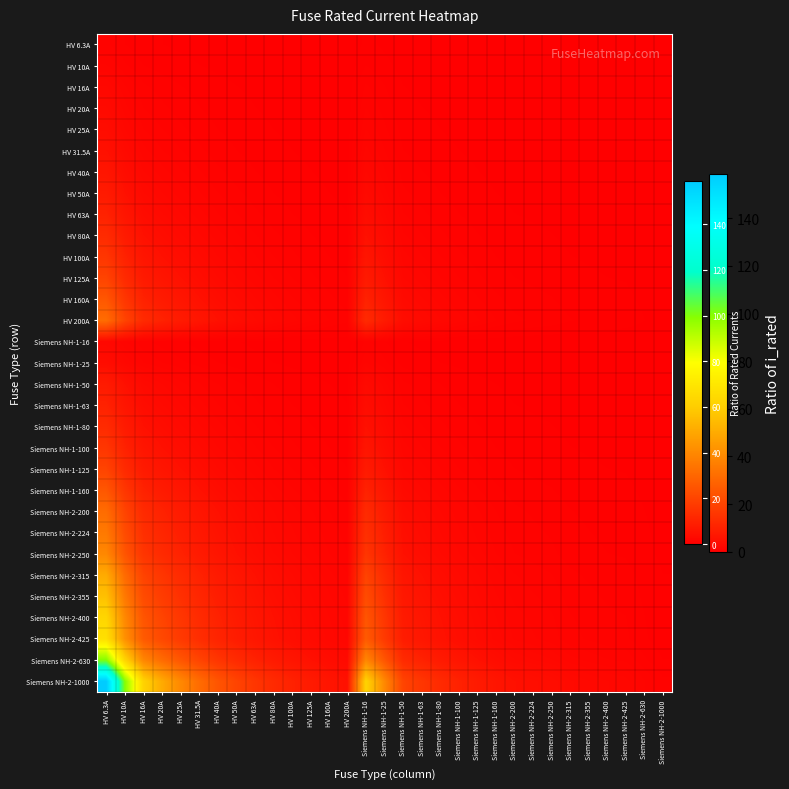

Reading left to right, what are all the values shown in this chart?

HV 6.3A: HV 6.3A=1.0	HV 10A=0.6	HV 16A=0.4	HV 20A=0.3	HV 25A=0.3	HV 31.5A=0.2	HV 40A=0.2	HV 50A=0.1	HV 63A=0.1	HV 80A=0.1	HV 100A=0.1	HV 125A=0.1	HV 160A=0.0	HV 200A=0.0	Siemens NH-1-16=0.4	Siemens NH-1-25=0.3	Siemens NH-1-50=0.1	Siemens NH-1-63=0.1	Siemens NH-1-80=0.1	Siemens NH-1-100=0.1	Siemens NH-1-125=0.1	Siemens NH-1-160=0.0	Siemens NH-2-200=0.0	Siemens NH-2-224=0.0	Siemens NH-2-250=0.0	Siemens NH-2-315=0.0	Siemens NH-2-355=0.0	Siemens NH-2-400=0.0	Siemens NH-2-425=0.0	Siemens NH-2-630=0.0	Siemens NH-2-1000=0.0
HV 10A: HV 6.3A=1.6	HV 10A=1.0	HV 16A=0.6	HV 20A=0.5	HV 25A=0.4	HV 31.5A=0.3	HV 40A=0.2	HV 50A=0.2	HV 63A=0.2	HV 80A=0.1	HV 100A=0.1	HV 125A=0.1	HV 160A=0.1	HV 200A=0.1	Siemens NH-1-16=0.6	Siemens NH-1-25=0.4	Siemens NH-1-50=0.2	Siemens NH-1-63=0.2	Siemens NH-1-80=0.1	Siemens NH-1-100=0.1	Siemens NH-1-125=0.1	Siemens NH-1-160=0.1	Siemens NH-2-200=0.1	Siemens NH-2-224=0.0	Siemens NH-2-250=0.0	Siemens NH-2-315=0.0	Siemens NH-2-355=0.0	Siemens NH-2-400=0.0	Siemens NH-2-425=0.0	Siemens NH-2-630=0.0	Siemens NH-2-1000=0.0
HV 16A: HV 6.3A=2.5	HV 10A=1.6	HV 16A=1.0	HV 20A=0.8	HV 25A=0.6	HV 31.5A=0.5	HV 40A=0.4	HV 50A=0.3	HV 63A=0.3	HV 80A=0.2	HV 100A=0.2	HV 125A=0.1	HV 160A=0.1	HV 200A=0.1	Siemens NH-1-16=1.0	Siemens NH-1-25=0.6	Siemens NH-1-50=0.3	Siemens NH-1-63=0.3	Siemens NH-1-80=0.2	Siemens NH-1-100=0.2	Siemens NH-1-125=0.1	Siemens NH-1-160=0.1	Siemens NH-2-200=0.1	Siemens NH-2-224=0.1	Siemens NH-2-250=0.1	Siemens NH-2-315=0.1	Siemens NH-2-355=0.0	Siemens NH-2-400=0.0	Siemens NH-2-425=0.0	Siemens NH-2-630=0.0	Siemens NH-2-1000=0.0
HV 20A: HV 6.3A=3.2	HV 10A=2.0	HV 16A=1.2	HV 20A=1.0	HV 25A=0.8	HV 31.5A=0.6	HV 40A=0.5	HV 50A=0.4	HV 63A=0.3	HV 80A=0.2	HV 100A=0.2	HV 125A=0.2	HV 160A=0.1	HV 200A=0.1	Siemens NH-1-16=1.2	Siemens NH-1-25=0.8	Siemens NH-1-50=0.4	Siemens NH-1-63=0.3	Siemens NH-1-80=0.2	Siemens NH-1-100=0.2	Siemens NH-1-125=0.2	Siemens NH-1-160=0.1	Siemens NH-2-200=0.1	Siemens NH-2-224=0.1	Siemens NH-2-250=0.1	Siemens NH-2-315=0.1	Siemens NH-2-355=0.1	Siemens NH-2-400=0.1	Siemens NH-2-425=0.0	Siemens NH-2-630=0.0	Siemens NH-2-1000=0.0
HV 25A: HV 6.3A=4.0	HV 10A=2.5	HV 16A=1.6	HV 20A=1.2	HV 25A=1.0	HV 31.5A=0.8	HV 40A=0.6	HV 50A=0.5	HV 63A=0.4	HV 80A=0.3	HV 100A=0.2	HV 125A=0.2	HV 160A=0.2	HV 200A=0.1	Siemens NH-1-16=1.6	Siemens NH-1-25=1.0	Siemens NH-1-50=0.5	Siemens NH-1-63=0.4	Siemens NH-1-80=0.3	Siemens NH-1-100=0.2	Siemens NH-1-125=0.2	Siemens NH-1-160=0.2	Siemens NH-2-200=0.1	Siemens NH-2-224=0.1	Siemens NH-2-250=0.1	Siemens NH-2-315=0.1	Siemens NH-2-355=0.1	Siemens NH-2-400=0.1	Siemens NH-2-425=0.1	Siemens NH-2-630=0.0	Siemens NH-2-1000=0.0
HV 31.5A: HV 6.3A=5.0	HV 10A=3.1	HV 16A=2.0	HV 20A=1.6	HV 25A=1.3	HV 31.5A=1.0	HV 40A=0.8	HV 50A=0.6	HV 63A=0.5	HV 80A=0.4	HV 100A=0.3	HV 125A=0.3	HV 160A=0.2	HV 200A=0.2	Siemens NH-1-16=2.0	Siemens NH-1-25=1.3	Siemens NH-1-50=0.6	Siemens NH-1-63=0.5	Siemens NH-1-80=0.4	Siemens NH-1-100=0.3	Siemens NH-1-125=0.3	Siemens NH-1-160=0.2	Siemens NH-2-200=0.2	Siemens NH-2-224=0.1	Siemens NH-2-250=0.1	Siemens NH-2-315=0.1	Siemens NH-2-355=0.1	Siemens NH-2-400=0.1	Siemens NH-2-425=0.1	Siemens NH-2-630=0.1	Siemens NH-2-1000=0.0
HV 40A: HV 6.3A=6.3	HV 10A=4.0	HV 16A=2.5	HV 20A=2.0	HV 25A=1.6	HV 31.5A=1.3	HV 40A=1.0	HV 50A=0.8	HV 63A=0.6	HV 80A=0.5	HV 100A=0.4	HV 125A=0.3	HV 160A=0.2	HV 200A=0.2	Siemens NH-1-16=2.5	Siemens NH-1-25=1.6	Siemens NH-1-50=0.8	Siemens NH-1-63=0.6	Siemens NH-1-80=0.5	Siemens NH-1-100=0.4	Siemens NH-1-125=0.3	Siemens NH-1-160=0.2	Siemens NH-2-200=0.2	Siemens NH-2-224=0.2	Siemens NH-2-250=0.2	Siemens NH-2-315=0.1	Siemens NH-2-355=0.1	Siemens NH-2-400=0.1	Siemens NH-2-425=0.1	Siemens NH-2-630=0.1	Siemens NH-2-1000=0.0
HV 50A: HV 6.3A=7.9	HV 10A=5.0	HV 16A=3.1	HV 20A=2.5	HV 25A=2.0	HV 31.5A=1.6	HV 40A=1.2	HV 50A=1.0	HV 63A=0.8	HV 80A=0.6	HV 100A=0.5	HV 125A=0.4	HV 160A=0.3	HV 200A=0.2	Siemens NH-1-16=3.1	Siemens NH-1-25=2.0	Siemens NH-1-50=1.0	Siemens NH-1-63=0.8	Siemens NH-1-80=0.6	Siemens NH-1-100=0.5	Siemens NH-1-125=0.4	Siemens NH-1-160=0.3	Siemens NH-2-200=0.2	Siemens NH-2-224=0.2	Siemens NH-2-250=0.2	Siemens NH-2-315=0.2	Siemens NH-2-355=0.1	Siemens NH-2-400=0.1	Siemens NH-2-425=0.1	Siemens NH-2-630=0.1	Siemens NH-2-1000=0.1
HV 63A: HV 6.3A=10.0	HV 10A=6.3	HV 16A=3.9	HV 20A=3.1	HV 25A=2.5	HV 31.5A=2.0	HV 40A=1.6	HV 50A=1.3	HV 63A=1.0	HV 80A=0.8	HV 100A=0.6	HV 125A=0.5	HV 160A=0.4	HV 200A=0.3	Siemens NH-1-16=3.9	Siemens NH-1-25=2.5	Siemens NH-1-50=1.3	Siemens NH-1-63=1.0	Siemens NH-1-80=0.8	Siemens NH-1-100=0.6	Siemens NH-1-125=0.5	Siemens NH-1-160=0.4	Siemens NH-2-200=0.3	Siemens NH-2-224=0.3	Siemens NH-2-250=0.3	Siemens NH-2-315=0.2	Siemens NH-2-355=0.2	Siemens NH-2-400=0.2	Siemens NH-2-425=0.1	Siemens NH-2-630=0.1	Siemens NH-2-1000=0.1
HV 80A: HV 6.3A=12.7	HV 10A=8.0	HV 16A=5.0	HV 20A=4.0	HV 25A=3.2	HV 31.5A=2.5	HV 40A=2.0	HV 50A=1.6	HV 63A=1.3	HV 80A=1.0	HV 100A=0.8	HV 125A=0.6	HV 160A=0.5	HV 200A=0.4	Siemens NH-1-16=5.0	Siemens NH-1-25=3.2	Siemens NH-1-50=1.6	Siemens NH-1-63=1.3	Siemens NH-1-80=1.0	Siemens NH-1-100=0.8	Siemens NH-1-125=0.6	Siemens NH-1-160=0.5	Siemens NH-2-200=0.4	Siemens NH-2-224=0.4	Siemens NH-2-250=0.3	Siemens NH-2-315=0.3	Siemens NH-2-355=0.2	Siemens NH-2-400=0.2	Siemens NH-2-425=0.2	Siemens NH-2-630=0.1	Siemens NH-2-1000=0.1
HV 100A: HV 6.3A=15.9	HV 10A=10.0	HV 16A=6.2	HV 20A=5.0	HV 25A=4.0	HV 31.5A=3.2	HV 40A=2.5	HV 50A=2.0	HV 63A=1.6	HV 80A=1.2	HV 100A=1.0	HV 125A=0.8	HV 160A=0.6	HV 200A=0.5	Siemens NH-1-16=6.2	Siemens NH-1-25=4.0	Siemens NH-1-50=2.0	Siemens NH-1-63=1.6	Siemens NH-1-80=1.2	Siemens NH-1-100=1.0	Siemens NH-1-125=0.8	Siemens NH-1-160=0.6	Siemens NH-2-200=0.5	Siemens NH-2-224=0.4	Siemens NH-2-250=0.4	Siemens NH-2-315=0.3	Siemens NH-2-355=0.3	Siemens NH-2-400=0.2	Siemens NH-2-425=0.2	Siemens NH-2-630=0.2	Siemens NH-2-1000=0.1
HV 125A: HV 6.3A=19.8	HV 10A=12.5	HV 16A=7.8	HV 20A=6.2	HV 25A=5.0	HV 31.5A=4.0	HV 40A=3.1	HV 50A=2.5	HV 63A=2.0	HV 80A=1.6	HV 100A=1.2	HV 125A=1.0	HV 160A=0.8	HV 200A=0.6	Siemens NH-1-16=7.8	Siemens NH-1-25=5.0	Siemens NH-1-50=2.5	Siemens NH-1-63=2.0	Siemens NH-1-80=1.6	Siemens NH-1-100=1.2	Siemens NH-1-125=1.0	Siemens NH-1-160=0.8	Siemens NH-2-200=0.6	Siemens NH-2-224=0.6	Siemens NH-2-250=0.5	Siemens NH-2-315=0.4	Siemens NH-2-355=0.4	Siemens NH-2-400=0.3	Siemens NH-2-425=0.3	Siemens NH-2-630=0.2	Siemens NH-2-1000=0.1
HV 160A: HV 6.3A=25.4	HV 10A=16.0	HV 16A=10.0	HV 20A=8.0	HV 25A=6.4	HV 31.5A=5.1	HV 40A=4.0	HV 50A=3.2	HV 63A=2.5	HV 80A=2.0	HV 100A=1.6	HV 125A=1.3	HV 160A=1.0	HV 200A=0.8	Siemens NH-1-16=10.0	Siemens NH-1-25=6.4	Siemens NH-1-50=3.2	Siemens NH-1-63=2.5	Siemens NH-1-80=2.0	Siemens NH-1-100=1.6	Siemens NH-1-125=1.3	Siemens NH-1-160=1.0	Siemens NH-2-200=0.8	Siemens NH-2-224=0.7	Siemens NH-2-250=0.6	Siemens NH-2-315=0.5	Siemens NH-2-355=0.5	Siemens NH-2-400=0.4	Siemens NH-2-425=0.4	Siemens NH-2-630=0.3	Siemens NH-2-1000=0.2
HV 200A: HV 6.3A=31.7	HV 10A=20.0	HV 16A=12.5	HV 20A=10.0	HV 25A=8.0	HV 31.5A=6.3	HV 40A=5.0	HV 50A=4.0	HV 63A=3.2	HV 80A=2.5	HV 100A=2.0	HV 125A=1.6	HV 160A=1.2	HV 200A=1.0	Siemens NH-1-16=12.5	Siemens NH-1-25=8.0	Siemens NH-1-50=4.0	Siemens NH-1-63=3.2	Siemens NH-1-80=2.5	Siemens NH-1-100=2.0	Siemens NH-1-125=1.6	Siemens NH-1-160=1.2	Siemens NH-2-200=1.0	Siemens NH-2-224=0.9	Siemens NH-2-250=0.8	Siemens NH-2-315=0.6	Siemens NH-2-355=0.6	Siemens NH-2-400=0.5	Siemens NH-2-425=0.5	Siemens NH-2-630=0.3	Siemens NH-2-1000=0.2
Siemens NH-1-16: HV 6.3A=2.5	HV 10A=1.6	HV 16A=1.0	HV 20A=0.8	HV 25A=0.6	HV 31.5A=0.5	HV 40A=0.4	HV 50A=0.3	HV 63A=0.3	HV 80A=0.2	HV 100A=0.2	HV 125A=0.1	HV 160A=0.1	HV 200A=0.1	Siemens NH-1-16=1.0	Siemens NH-1-25=0.6	Siemens NH-1-50=0.3	Siemens NH-1-63=0.3	Siemens NH-1-80=0.2	Siemens NH-1-100=0.2	Siemens NH-1-125=0.1	Siemens NH-1-160=0.1	Siemens NH-2-200=0.1	Siemens NH-2-224=0.1	Siemens NH-2-250=0.1	Siemens NH-2-315=0.1	Siemens NH-2-355=0.0	Siemens NH-2-400=0.0	Siemens NH-2-425=0.0	Siemens NH-2-630=0.0	Siemens NH-2-1000=0.0
Siemens NH-1-25: HV 6.3A=4.0	HV 10A=2.5	HV 16A=1.6	HV 20A=1.2	HV 25A=1.0	HV 31.5A=0.8	HV 40A=0.6	HV 50A=0.5	HV 63A=0.4	HV 80A=0.3	HV 100A=0.2	HV 125A=0.2	HV 160A=0.2	HV 200A=0.1	Siemens NH-1-16=1.6	Siemens NH-1-25=1.0	Siemens NH-1-50=0.5	Siemens NH-1-63=0.4	Siemens NH-1-80=0.3	Siemens NH-1-100=0.2	Siemens NH-1-125=0.2	Siemens NH-1-160=0.2	Siemens NH-2-200=0.1	Siemens NH-2-224=0.1	Siemens NH-2-250=0.1	Siemens NH-2-315=0.1	Siemens NH-2-355=0.1	Siemens NH-2-400=0.1	Siemens NH-2-425=0.1	Siemens NH-2-630=0.0	Siemens NH-2-1000=0.0
Siemens NH-1-50: HV 6.3A=7.9	HV 10A=5.0	HV 16A=3.1	HV 20A=2.5	HV 25A=2.0	HV 31.5A=1.6	HV 40A=1.2	HV 50A=1.0	HV 63A=0.8	HV 80A=0.6	HV 100A=0.5	HV 125A=0.4	HV 160A=0.3	HV 200A=0.2	Siemens NH-1-16=3.1	Siemens NH-1-25=2.0	Siemens NH-1-50=1.0	Siemens NH-1-63=0.8	Siemens NH-1-80=0.6	Siemens NH-1-100=0.5	Siemens NH-1-125=0.4	Siemens NH-1-160=0.3	Siemens NH-2-200=0.2	Siemens NH-2-224=0.2	Siemens NH-2-250=0.2	Siemens NH-2-315=0.2	Siemens NH-2-355=0.1	Siemens NH-2-400=0.1	Siemens NH-2-425=0.1	Siemens NH-2-630=0.1	Siemens NH-2-1000=0.1
Siemens NH-1-63: HV 6.3A=10.0	HV 10A=6.3	HV 16A=3.9	HV 20A=3.1	HV 25A=2.5	HV 31.5A=2.0	HV 40A=1.6	HV 50A=1.3	HV 63A=1.0	HV 80A=0.8	HV 100A=0.6	HV 125A=0.5	HV 160A=0.4	HV 200A=0.3	Siemens NH-1-16=3.9	Siemens NH-1-25=2.5	Siemens NH-1-50=1.3	Siemens NH-1-63=1.0	Siemens NH-1-80=0.8	Siemens NH-1-100=0.6	Siemens NH-1-125=0.5	Siemens NH-1-160=0.4	Siemens NH-2-200=0.3	Siemens NH-2-224=0.3	Siemens NH-2-250=0.3	Siemens NH-2-315=0.2	Siemens NH-2-355=0.2	Siemens NH-2-400=0.2	Siemens NH-2-425=0.1	Siemens NH-2-630=0.1	Siemens NH-2-1000=0.1
Siemens NH-1-80: HV 6.3A=12.7	HV 10A=8.0	HV 16A=5.0	HV 20A=4.0	HV 25A=3.2	HV 31.5A=2.5	HV 40A=2.0	HV 50A=1.6	HV 63A=1.3	HV 80A=1.0	HV 100A=0.8	HV 125A=0.6	HV 160A=0.5	HV 200A=0.4	Siemens NH-1-16=5.0	Siemens NH-1-25=3.2	Siemens NH-1-50=1.6	Siemens NH-1-63=1.3	Siemens NH-1-80=1.0	Siemens NH-1-100=0.8	Siemens NH-1-125=0.6	Siemens NH-1-160=0.5	Siemens NH-2-200=0.4	Siemens NH-2-224=0.4	Siemens NH-2-250=0.3	Siemens NH-2-315=0.3	Siemens NH-2-355=0.2	Siemens NH-2-400=0.2	Siemens NH-2-425=0.2	Siemens NH-2-630=0.1	Siemens NH-2-1000=0.1
Siemens NH-1-100: HV 6.3A=15.9	HV 10A=10.0	HV 16A=6.2	HV 20A=5.0	HV 25A=4.0	HV 31.5A=3.2	HV 40A=2.5	HV 50A=2.0	HV 63A=1.6	HV 80A=1.2	HV 100A=1.0	HV 125A=0.8	HV 160A=0.6	HV 200A=0.5	Siemens NH-1-16=6.2	Siemens NH-1-25=4.0	Siemens NH-1-50=2.0	Siemens NH-1-63=1.6	Siemens NH-1-80=1.2	Siemens NH-1-100=1.0	Siemens NH-1-125=0.8	Siemens NH-1-160=0.6	Siemens NH-2-200=0.5	Siemens NH-2-224=0.4	Siemens NH-2-250=0.4	Siemens NH-2-315=0.3	Siemens NH-2-355=0.3	Siemens NH-2-400=0.2	Siemens NH-2-425=0.2	Siemens NH-2-630=0.2	Siemens NH-2-1000=0.1
Siemens NH-1-125: HV 6.3A=19.8	HV 10A=12.5	HV 16A=7.8	HV 20A=6.2	HV 25A=5.0	HV 31.5A=4.0	HV 40A=3.1	HV 50A=2.5	HV 63A=2.0	HV 80A=1.6	HV 100A=1.2	HV 125A=1.0	HV 160A=0.8	HV 200A=0.6	Siemens NH-1-16=7.8	Siemens NH-1-25=5.0	Siemens NH-1-50=2.5	Siemens NH-1-63=2.0	Siemens NH-1-80=1.6	Siemens NH-1-100=1.2	Siemens NH-1-125=1.0	Siemens NH-1-160=0.8	Siemens NH-2-200=0.6	Siemens NH-2-224=0.6	Siemens NH-2-250=0.5	Siemens NH-2-315=0.4	Siemens NH-2-355=0.4	Siemens NH-2-400=0.3	Siemens NH-2-425=0.3	Siemens NH-2-630=0.2	Siemens NH-2-1000=0.1
Siemens NH-1-160: HV 6.3A=25.4	HV 10A=16.0	HV 16A=10.0	HV 20A=8.0	HV 25A=6.4	HV 31.5A=5.1	HV 40A=4.0	HV 50A=3.2	HV 63A=2.5	HV 80A=2.0	HV 100A=1.6	HV 125A=1.3	HV 160A=1.0	HV 200A=0.8	Siemens NH-1-16=10.0	Siemens NH-1-25=6.4	Siemens NH-1-50=3.2	Siemens NH-1-63=2.5	Siemens NH-1-80=2.0	Siemens NH-1-100=1.6	Siemens NH-1-125=1.3	Siemens NH-1-160=1.0	Siemens NH-2-200=0.8	Siemens NH-2-224=0.7	Siemens NH-2-250=0.6	Siemens NH-2-315=0.5	Siemens NH-2-355=0.5	Siemens NH-2-400=0.4	Siemens NH-2-425=0.4	Siemens NH-2-630=0.3	Siemens NH-2-1000=0.2
Siemens NH-2-200: HV 6.3A=31.7	HV 10A=20.0	HV 16A=12.5	HV 20A=10.0	HV 25A=8.0	HV 31.5A=6.3	HV 40A=5.0	HV 50A=4.0	HV 63A=3.2	HV 80A=2.5	HV 100A=2.0	HV 125A=1.6	HV 160A=1.2	HV 200A=1.0	Siemens NH-1-16=12.5	Siemens NH-1-25=8.0	Siemens NH-1-50=4.0	Siemens NH-1-63=3.2	Siemens NH-1-80=2.5	Siemens NH-1-100=2.0	Siemens NH-1-125=1.6	Siemens NH-1-160=1.2	Siemens NH-2-200=1.0	Siemens NH-2-224=0.9	Siemens NH-2-250=0.8	Siemens NH-2-315=0.6	Siemens NH-2-355=0.6	Siemens NH-2-400=0.5	Siemens NH-2-425=0.5	Siemens NH-2-630=0.3	Siemens NH-2-1000=0.2
Siemens NH-2-224: HV 6.3A=35.6	HV 10A=22.4	HV 16A=14.0	HV 20A=11.2	HV 25A=9.0	HV 31.5A=7.1	HV 40A=5.6	HV 50A=4.5	HV 63A=3.6	HV 80A=2.8	HV 100A=2.2	HV 125A=1.8	HV 160A=1.4	HV 200A=1.1	Siemens NH-1-16=14.0	Siemens NH-1-25=9.0	Siemens NH-1-50=4.5	Siemens NH-1-63=3.6	Siemens NH-1-80=2.8	Siemens NH-1-100=2.2	Siemens NH-1-125=1.8	Siemens NH-1-160=1.4	Siemens NH-2-200=1.1	Siemens NH-2-224=1.0	Siemens NH-2-250=0.9	Siemens NH-2-315=0.7	Siemens NH-2-355=0.6	Siemens NH-2-400=0.6	Siemens NH-2-425=0.5	Siemens NH-2-630=0.4	Siemens NH-2-1000=0.2
Siemens NH-2-250: HV 6.3A=39.7	HV 10A=25.0	HV 16A=15.6	HV 20A=12.5	HV 25A=10.0	HV 31.5A=7.9	HV 40A=6.2	HV 50A=5.0	HV 63A=4.0	HV 80A=3.1	HV 100A=2.5	HV 125A=2.0	HV 160A=1.6	HV 200A=1.2	Siemens NH-1-16=15.6	Siemens NH-1-25=10.0	Siemens NH-1-50=5.0	Siemens NH-1-63=4.0	Siemens NH-1-80=3.1	Siemens NH-1-100=2.5	Siemens NH-1-125=2.0	Siemens NH-1-160=1.6	Siemens NH-2-200=1.2	Siemens NH-2-224=1.1	Siemens NH-2-250=1.0	Siemens NH-2-315=0.8	Siemens NH-2-355=0.7	Siemens NH-2-400=0.6	Siemens NH-2-425=0.6	Siemens NH-2-630=0.4	Siemens NH-2-1000=0.2
Siemens NH-2-315: HV 6.3A=50.0	HV 10A=31.5	HV 16A=19.7	HV 20A=15.8	HV 25A=12.6	HV 31.5A=10.0	HV 40A=7.9	HV 50A=6.3	HV 63A=5.0	HV 80A=3.9	HV 100A=3.1	HV 125A=2.5	HV 160A=2.0	HV 200A=1.6	Siemens NH-1-16=19.7	Siemens NH-1-25=12.6	Siemens NH-1-50=6.3	Siemens NH-1-63=5.0	Siemens NH-1-80=3.9	Siemens NH-1-100=3.1	Siemens NH-1-125=2.5	Siemens NH-1-160=2.0	Siemens NH-2-200=1.6	Siemens NH-2-224=1.4	Siemens NH-2-250=1.3	Siemens NH-2-315=1.0	Siemens NH-2-355=0.9	Siemens NH-2-400=0.8	Siemens NH-2-425=0.7	Siemens NH-2-630=0.5	Siemens NH-2-1000=0.3
Siemens NH-2-355: HV 6.3A=56.3	HV 10A=35.5	HV 16A=22.2	HV 20A=17.8	HV 25A=14.2	HV 31.5A=11.3	HV 40A=8.9	HV 50A=7.1	HV 63A=5.6	HV 80A=4.4	HV 100A=3.5	HV 125A=2.8	HV 160A=2.2	HV 200A=1.8	Siemens NH-1-16=22.2	Siemens NH-1-25=14.2	Siemens NH-1-50=7.1	Siemens NH-1-63=5.6	Siemens NH-1-80=4.4	Siemens NH-1-100=3.5	Siemens NH-1-125=2.8	Siemens NH-1-160=2.2	Siemens NH-2-200=1.8	Siemens NH-2-224=1.6	Siemens NH-2-250=1.4	Siemens NH-2-315=1.1	Siemens NH-2-355=1.0	Siemens NH-2-400=0.9	Siemens NH-2-425=0.8	Siemens NH-2-630=0.6	Siemens NH-2-1000=0.4
Siemens NH-2-400: HV 6.3A=63.5	HV 10A=40.0	HV 16A=25.0	HV 20A=20.0	HV 25A=16.0	HV 31.5A=12.7	HV 40A=10.0	HV 50A=8.0	HV 63A=6.3	HV 80A=5.0	HV 100A=4.0	HV 125A=3.2	HV 160A=2.5	HV 200A=2.0	Siemens NH-1-16=25.0	Siemens NH-1-25=16.0	Siemens NH-1-50=8.0	Siemens NH-1-63=6.3	Siemens NH-1-80=5.0	Siemens NH-1-100=4.0	Siemens NH-1-125=3.2	Siemens NH-1-160=2.5	Siemens NH-2-200=2.0	Siemens NH-2-224=1.8	Siemens NH-2-250=1.6	Siemens NH-2-315=1.3	Siemens NH-2-355=1.1	Siemens NH-2-400=1.0	Siemens NH-2-425=0.9	Siemens NH-2-630=0.6	Siemens NH-2-1000=0.4
Siemens NH-2-425: HV 6.3A=67.5	HV 10A=42.5	HV 16A=26.6	HV 20A=21.2	HV 25A=17.0	HV 31.5A=13.5	HV 40A=10.6	HV 50A=8.5	HV 63A=6.7	HV 80A=5.3	HV 100A=4.2	HV 125A=3.4	HV 160A=2.7	HV 200A=2.1	Siemens NH-1-16=26.6	Siemens NH-1-25=17.0	Siemens NH-1-50=8.5	Siemens NH-1-63=6.7	Siemens NH-1-80=5.3	Siemens NH-1-100=4.2	Siemens NH-1-125=3.4	Siemens NH-1-160=2.7	Siemens NH-2-200=2.1	Siemens NH-2-224=1.9	Siemens NH-2-250=1.7	Siemens NH-2-315=1.3	Siemens NH-2-355=1.2	Siemens NH-2-400=1.1	Siemens NH-2-425=1.0	Siemens NH-2-630=0.7	Siemens NH-2-1000=0.4
Siemens NH-2-630: HV 6.3A=100.0	HV 10A=63.0	HV 16A=39.4	HV 20A=31.5	HV 25A=25.2	HV 31.5A=20.0	HV 40A=15.8	HV 50A=12.6	HV 63A=10.0	HV 80A=7.9	HV 100A=6.3	HV 125A=5.0	HV 160A=3.9	HV 200A=3.1	Siemens NH-1-16=39.4	Siemens NH-1-25=25.2	Siemens NH-1-50=12.6	Siemens NH-1-63=10.0	Siemens NH-1-80=7.9	Siemens NH-1-100=6.3	Siemens NH-1-125=5.0	Siemens NH-1-160=3.9	Siemens NH-2-200=3.1	Siemens NH-2-224=2.8	Siemens NH-2-250=2.5	Siemens NH-2-315=2.0	Siemens NH-2-355=1.8	Siemens NH-2-400=1.6	Siemens NH-2-425=1.5	Siemens NH-2-630=1.0	Siemens NH-2-1000=0.6
Siemens NH-2-1000: HV 6.3A=158.7	HV 10A=100.0	HV 16A=62.5	HV 20A=50.0	HV 25A=40.0	HV 31.5A=31.7	HV 40A=25.0	HV 50A=20.0	HV 63A=15.9	HV 80A=12.5	HV 100A=10.0	HV 125A=8.0	HV 160A=6.2	HV 200A=5.0	Siemens NH-1-16=62.5	Siemens NH-1-25=40.0	Siemens NH-1-50=20.0	Siemens NH-1-63=15.9	Siemens NH-1-80=12.5	Siemens NH-1-100=10.0	Siemens NH-1-125=8.0	Siemens NH-1-160=6.2	Siemens NH-2-200=5.0	Siemens NH-2-224=4.5	Siemens NH-2-250=4.0	Siemens NH-2-315=3.2	Siemens NH-2-355=2.8	Siemens NH-2-400=2.5	Siemens NH-2-425=2.4	Siemens NH-2-630=1.6	Siemens NH-2-1000=1.0